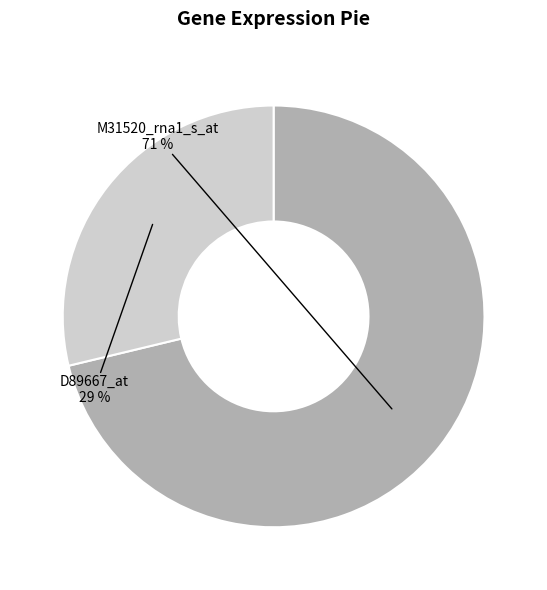

To the nearest percent, what percentage of the pie is M31520_rna1_s_at?

71%